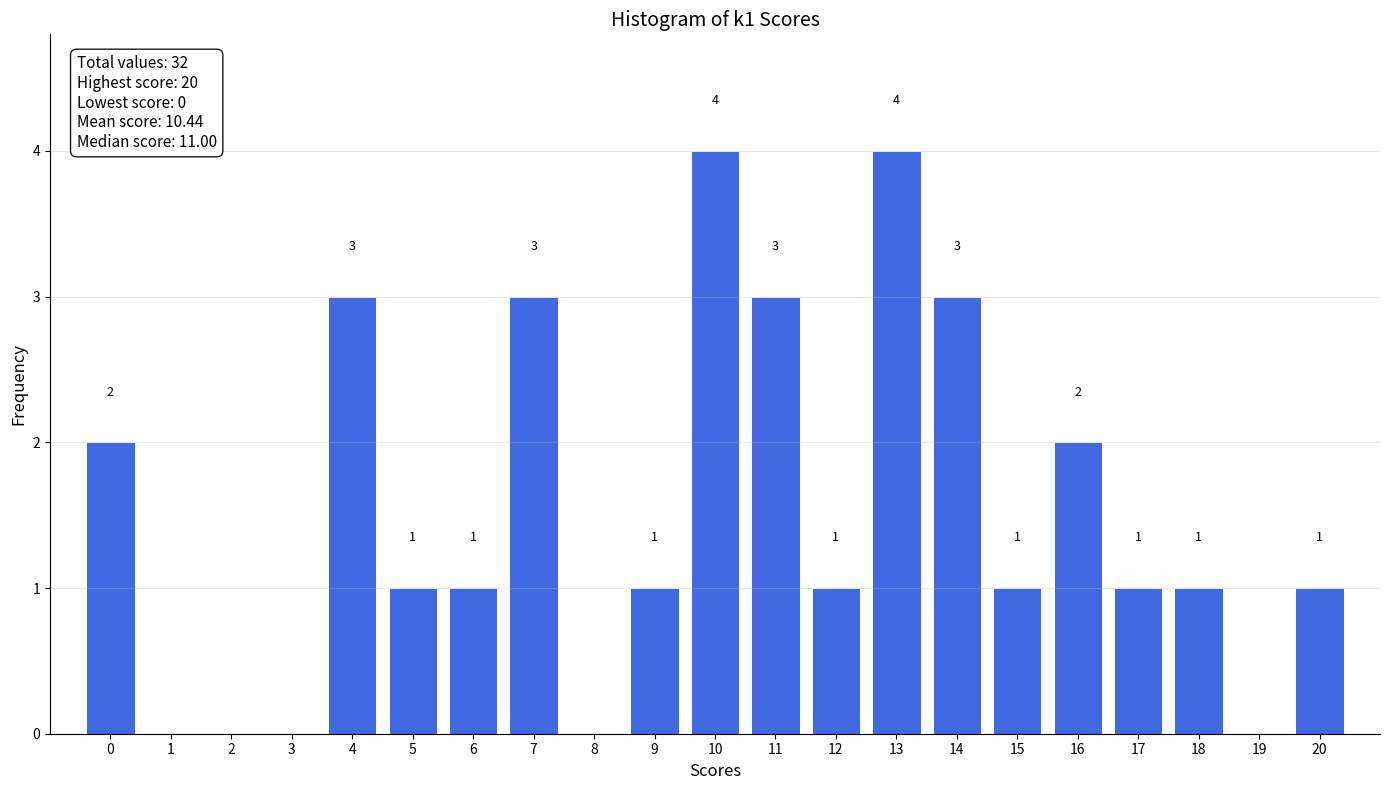

Reading left to right, transcribe all the data shown in this chart.

0=2	1=0	2=0	3=0	4=3	5=1	6=1	7=3	8=0	9=1	10=4	11=3	12=1	13=4	14=3	15=1	16=2	17=1	18=1	19=0	20=1